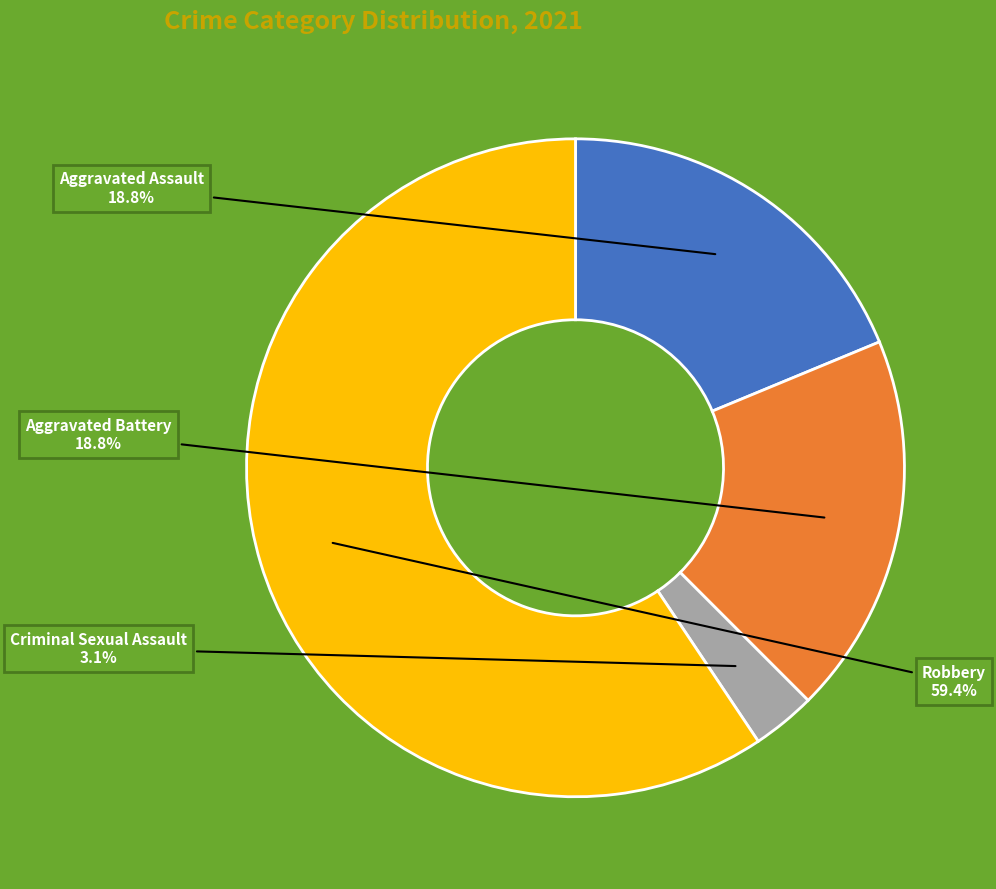

Does any single category account for the majority?

Yes